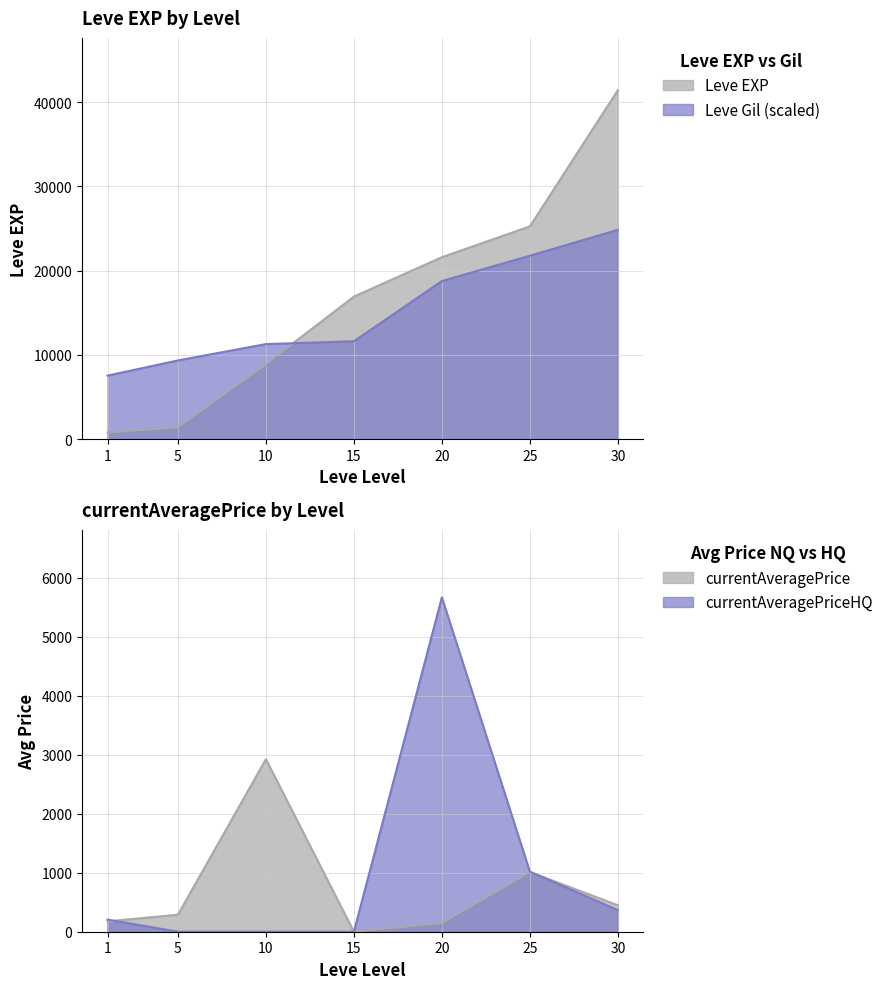

What are all the series names shown in the legend?

Leve EXP, Leve Gil, currentAveragePrice, currentAveragePriceHQ